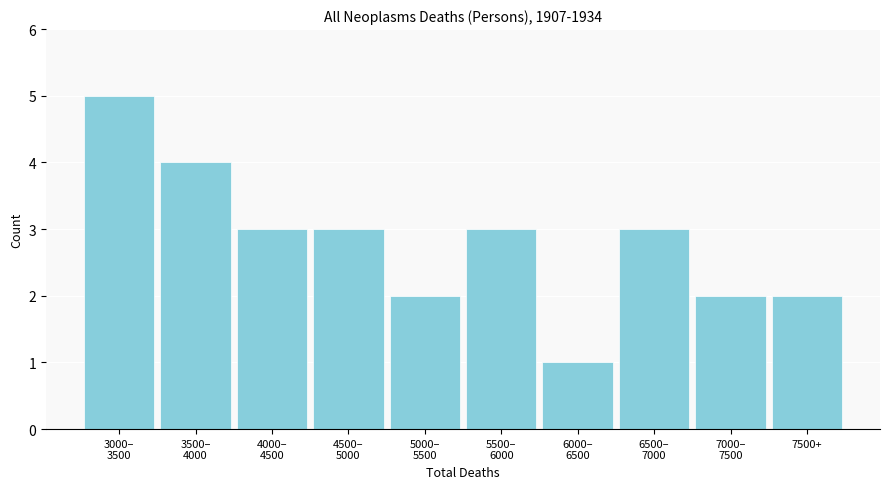

Reading left to right, extract all data points from this chart.

5	4	3	3	2	3	1	3	2	2